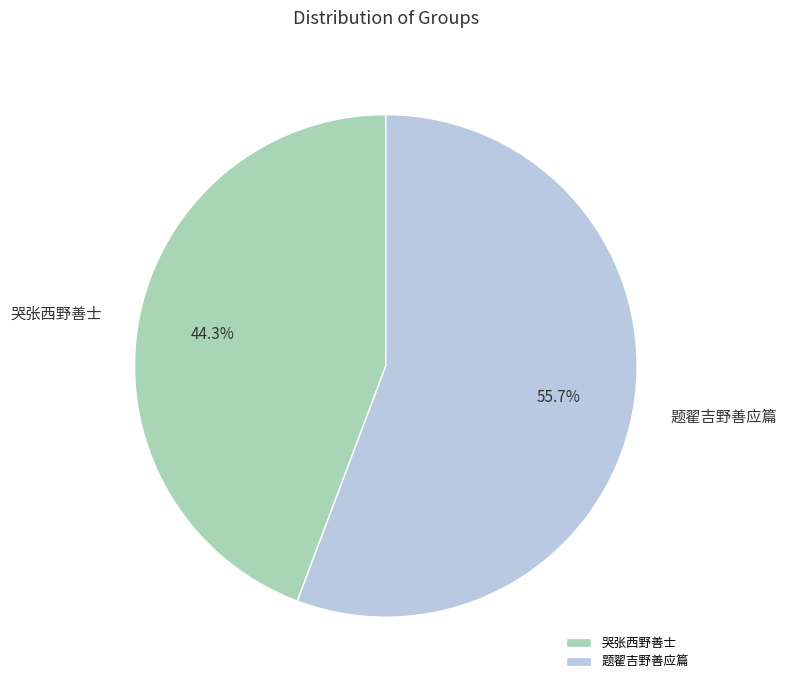

To the nearest percent, what is the combined percentage of 题翟吉野善应篇 and 哭张西野善士?

100%